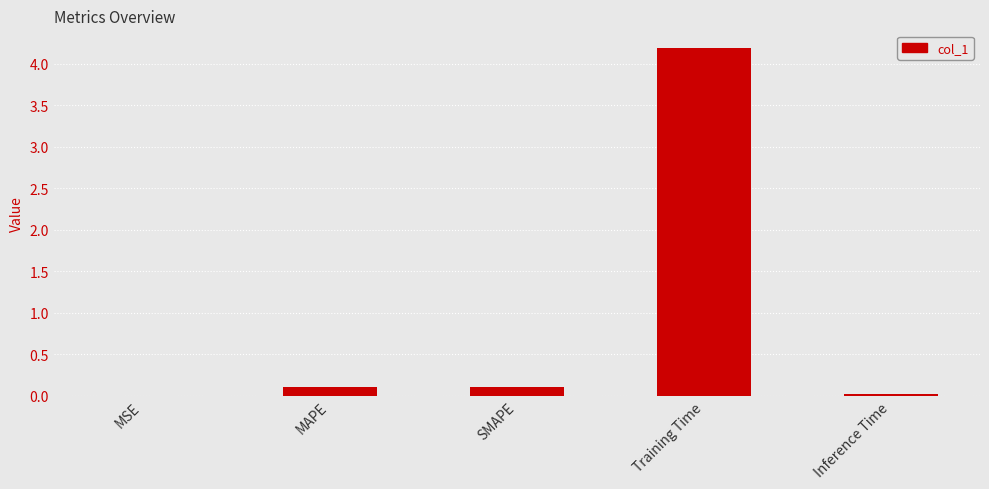

Which category has the highest value across all series?

Training Time